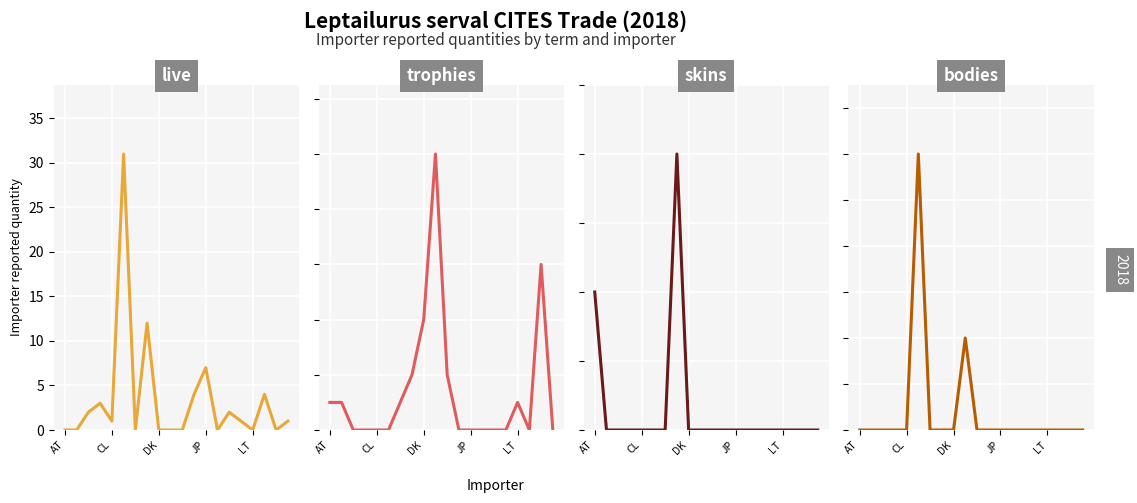

How many categories are shown in the chart?

20